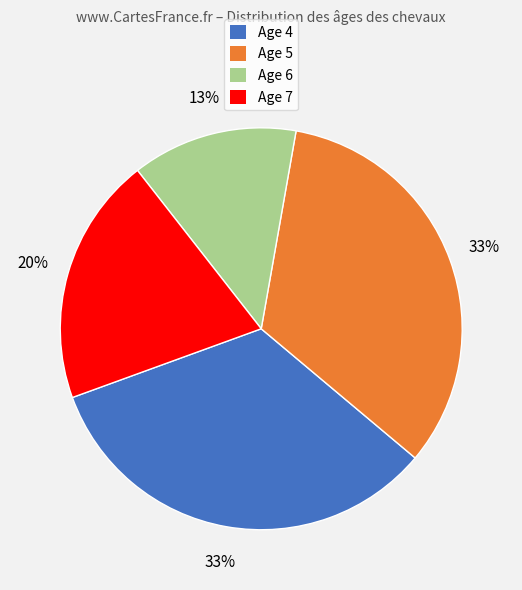

Between Age 4 and Age 6, which is larger?

Age 4